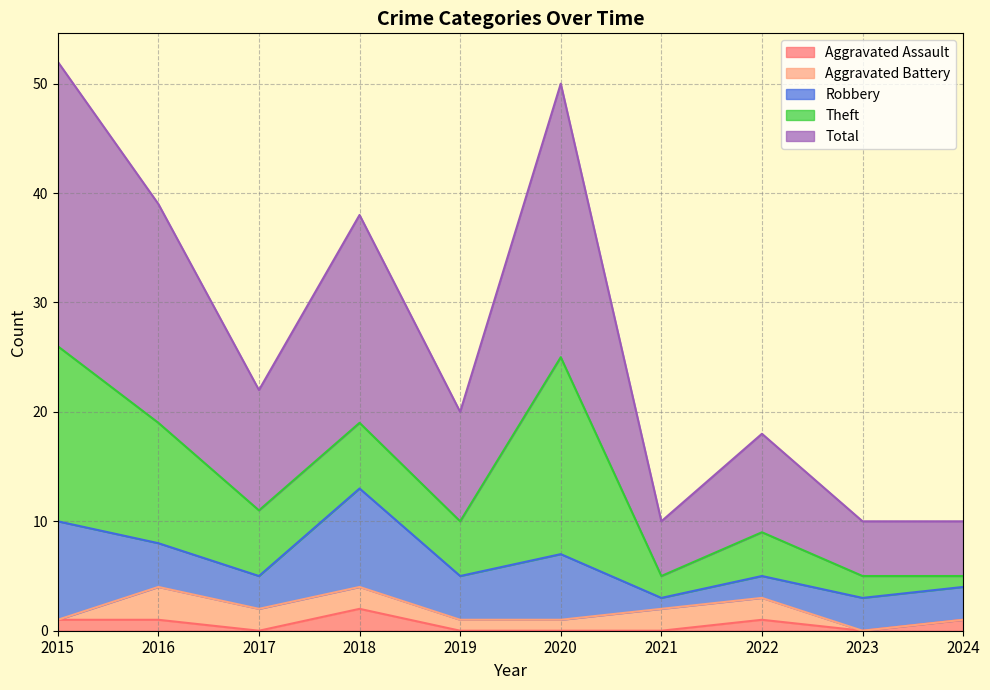

True or false: Robbery and Total cross at least once.

False